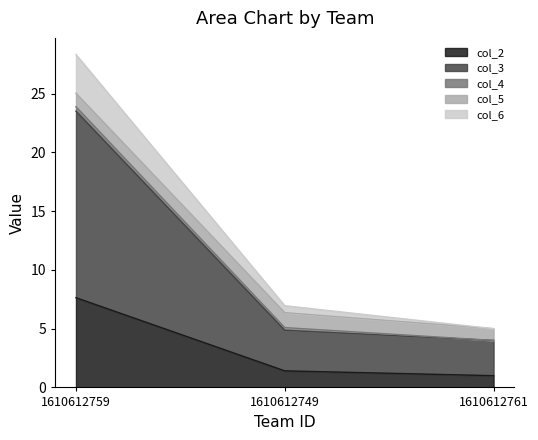

Where is col_3 nearest to the value 13?

1610612749